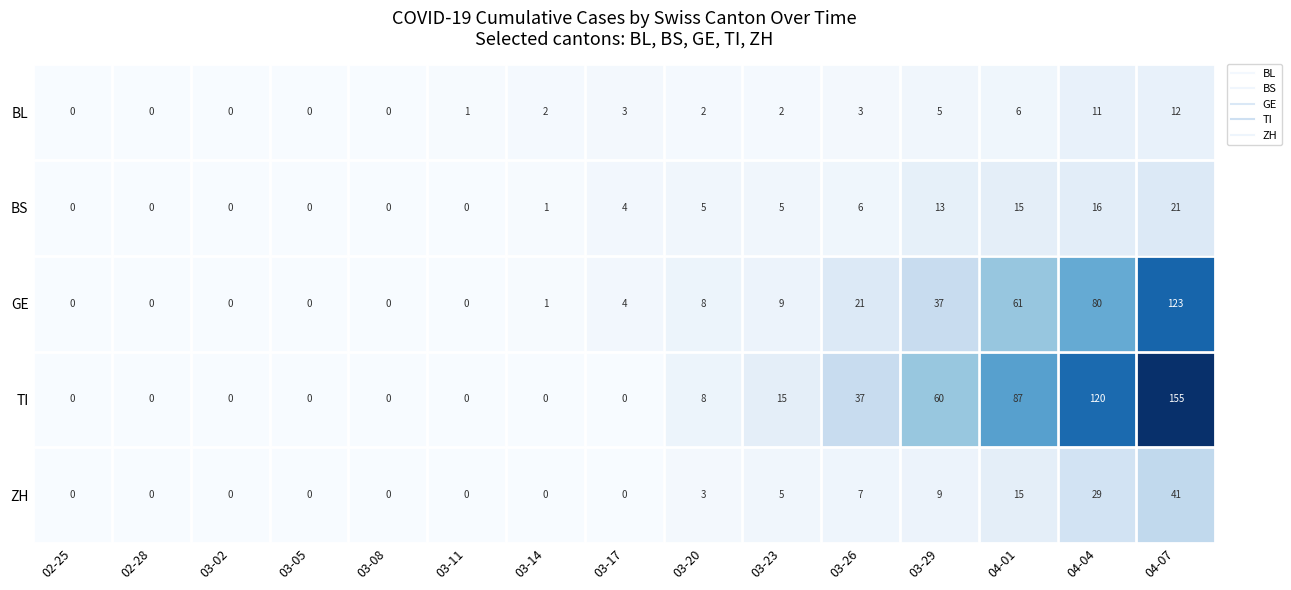

List the series in order of their peak value, highest first.

TI, GE, ZH, BS, BL